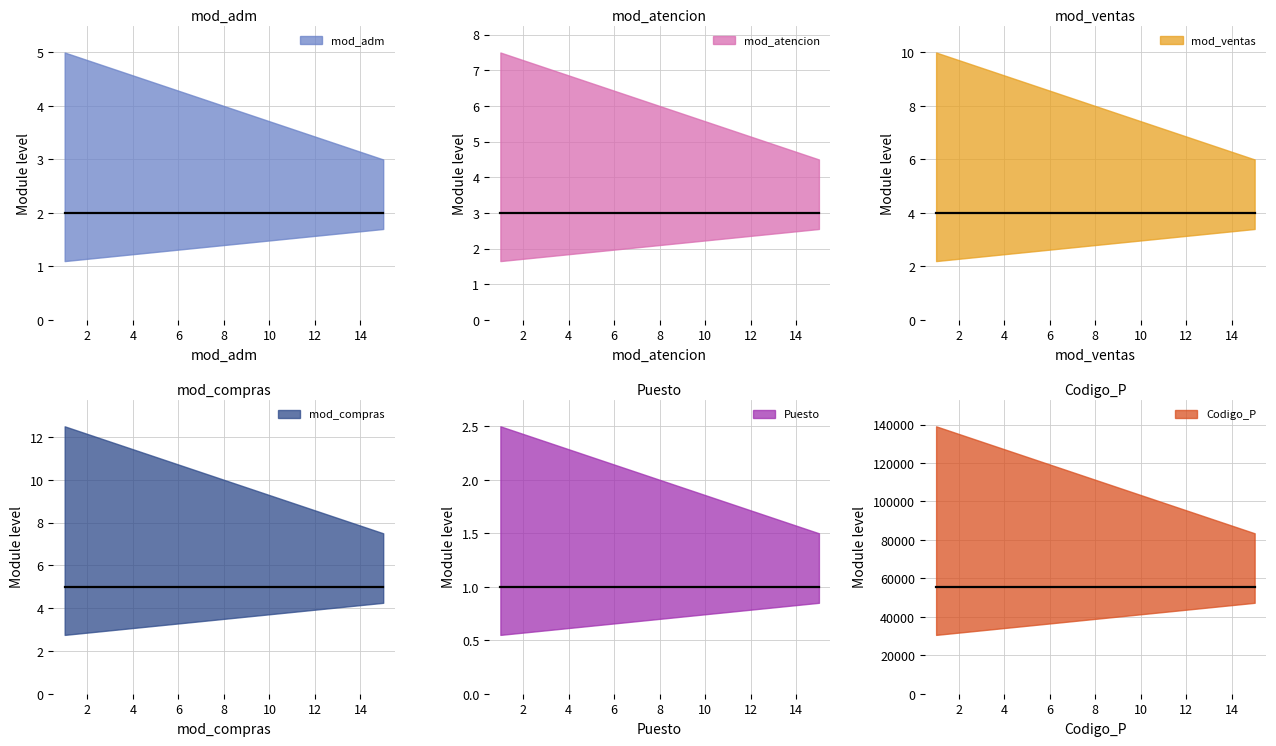

Does the chart have visible grid lines?

Yes